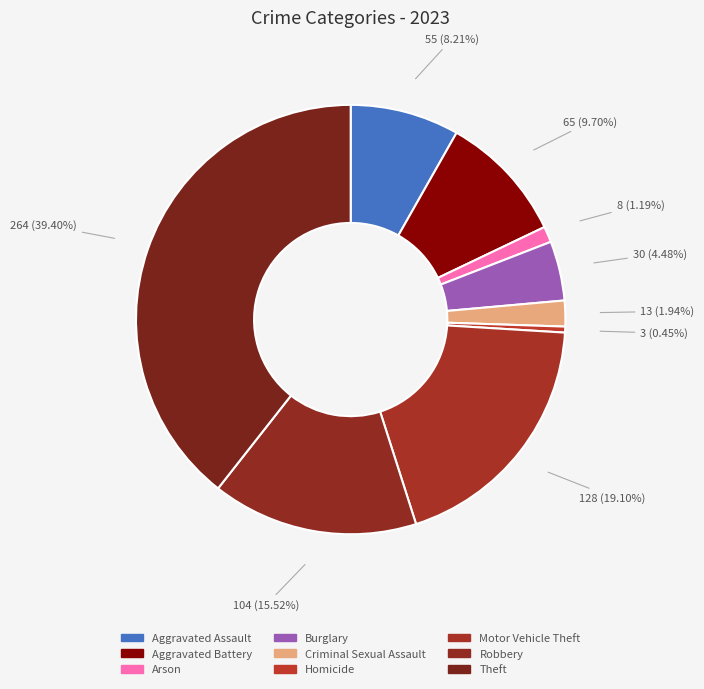

What is the change in value from Aggravated Battery to Motor Vehicle Theft?

+63